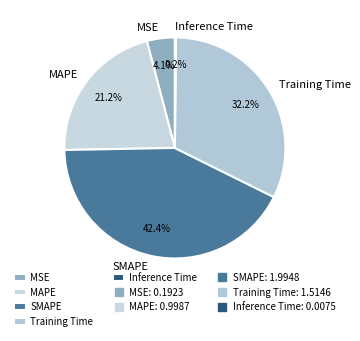

What is the largest slice in the pie chart?

SMAPE